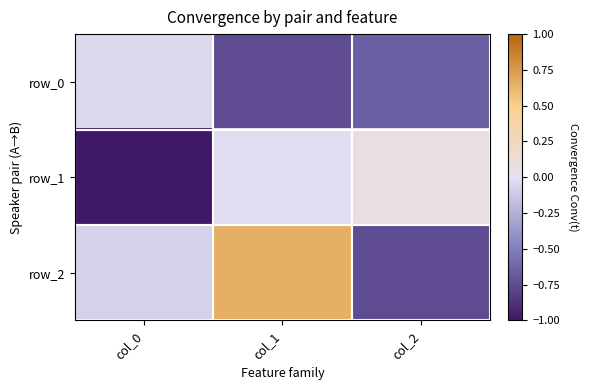

What is the smallest value displayed?

-1.0